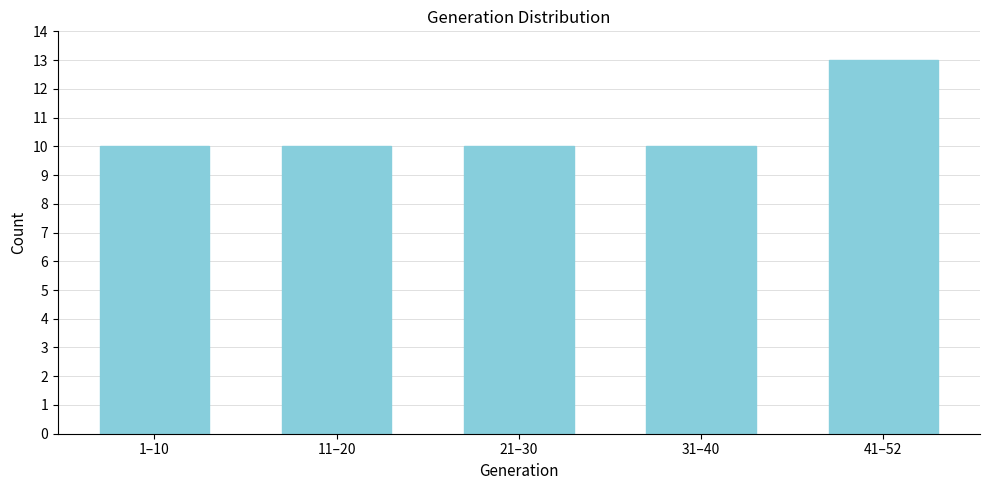

Reading left to right, extract all data points from this chart.

1–10=10	11–20=10	21–30=10	31–40=10	41–52=13